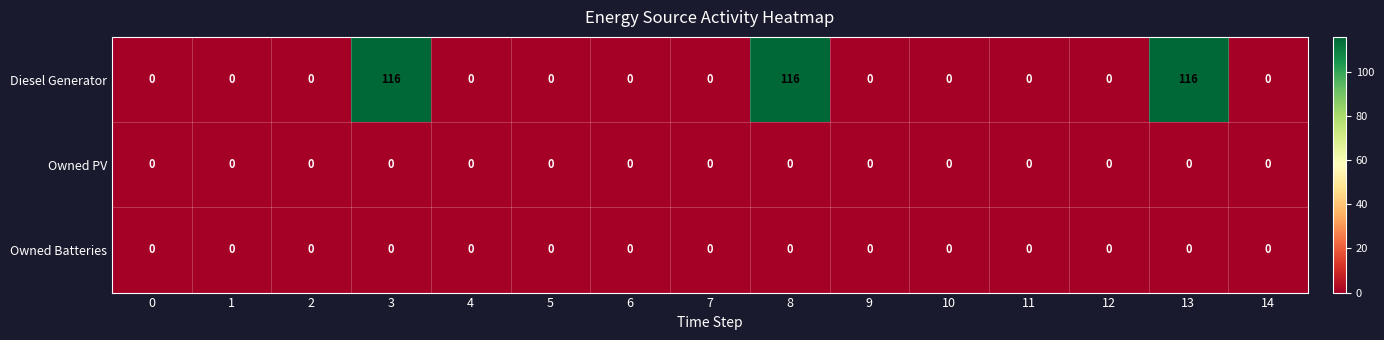

What is the spread (max minus min) of values at 3?

116